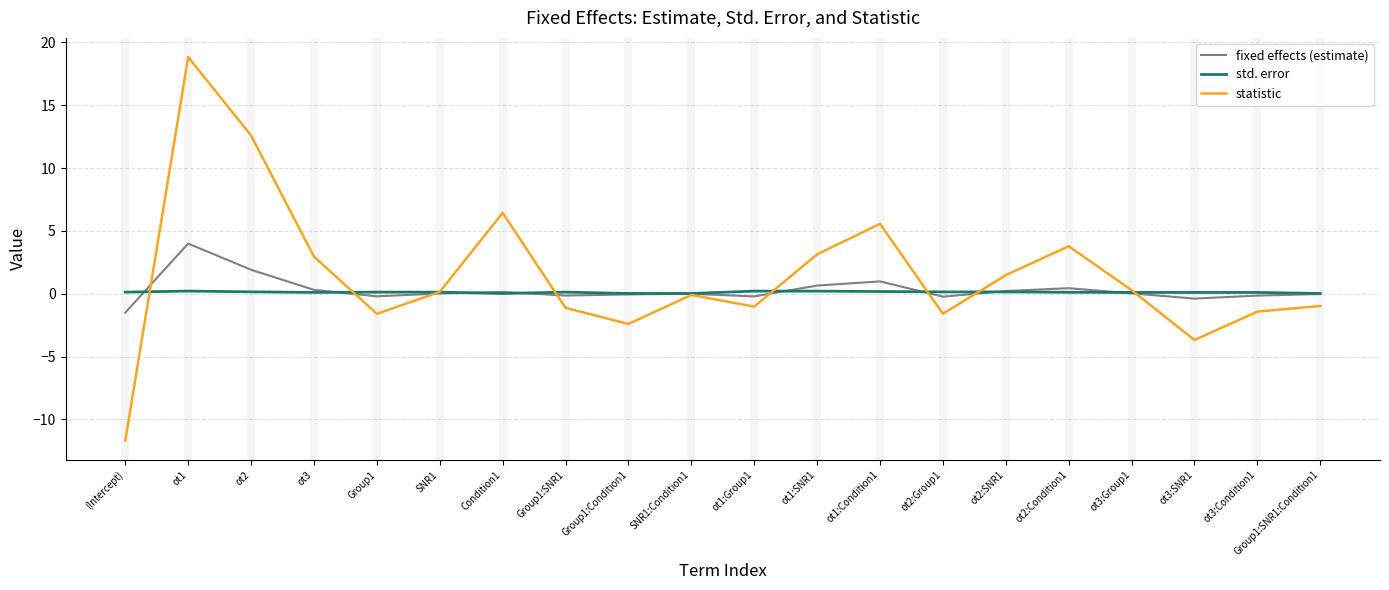

What is the total value across all series at Group1:SNR1?

-1.1